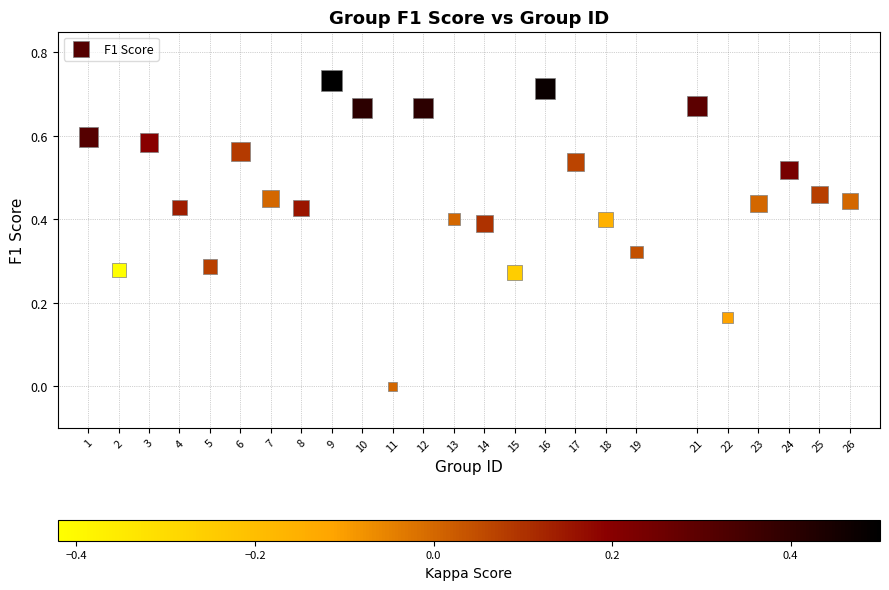

What is the range of X values (max minus min)?

25.0